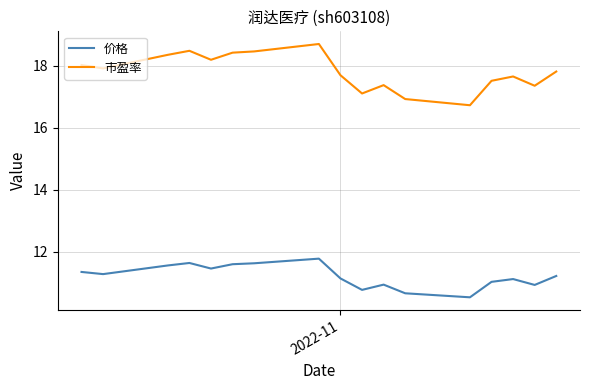

What are all the series names shown in the legend?

价格, 市盈率